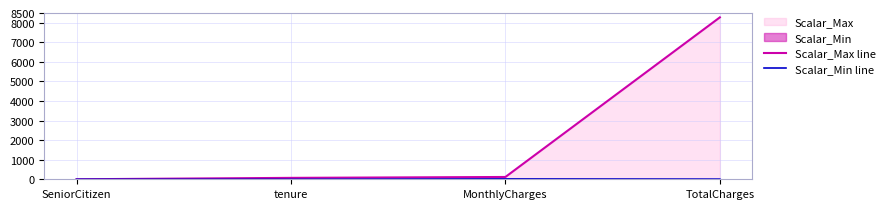

Which category has the highest value in the Scalar_Min line series?

MonthlyCharges